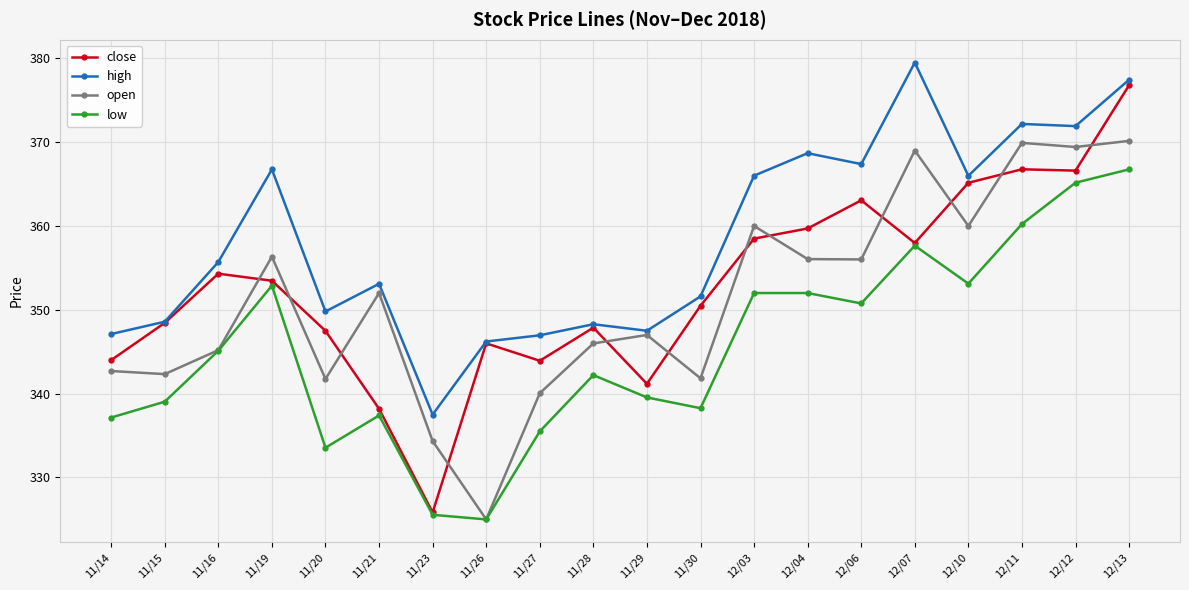

What is the label of the 2nd point from the right?

12/12